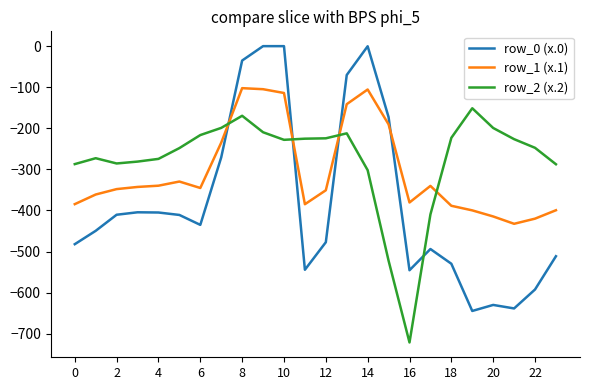

Rank the series by their maximum value, from lowest to highest.

row_2 (x.2), row_1 (x.1), row_0 (x.0)